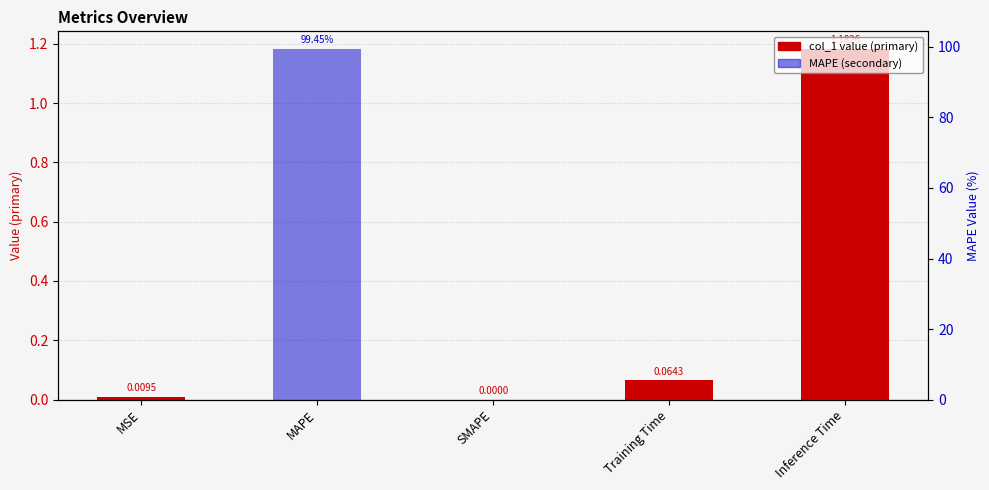

The col_1 (MAPE, secondary scale) series shows 33.5 at MAPE. True or false?

False